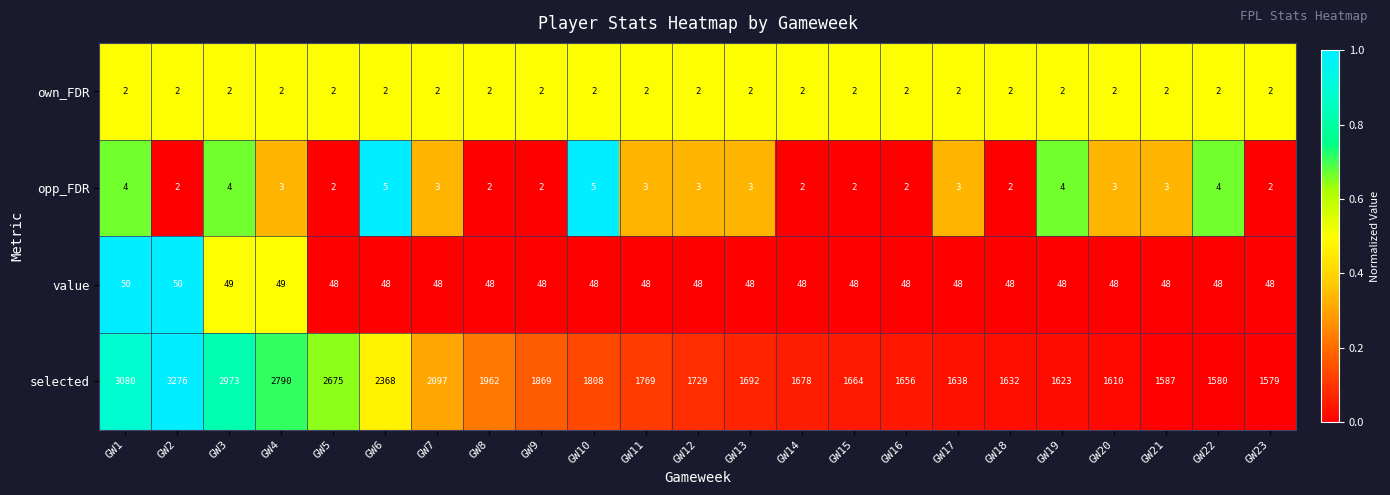

At how many categories does at least one series exceed 2869?

3